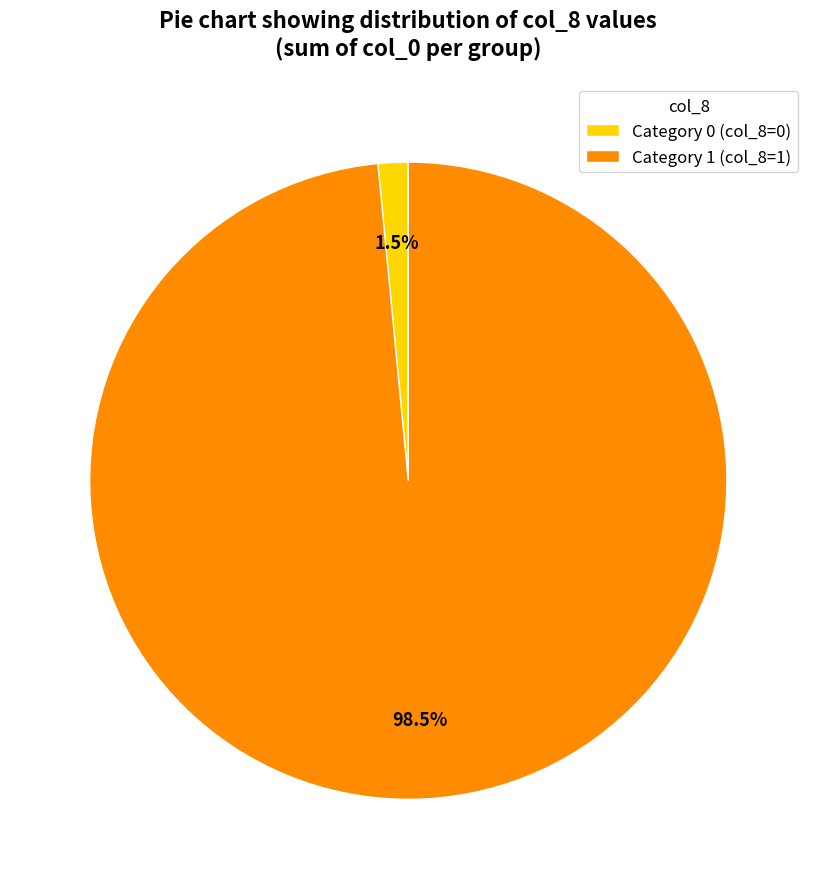

Between Category 0 (col_8=0) and Category 1 (col_8=1), which is larger?

Category 1 (col_8=1)